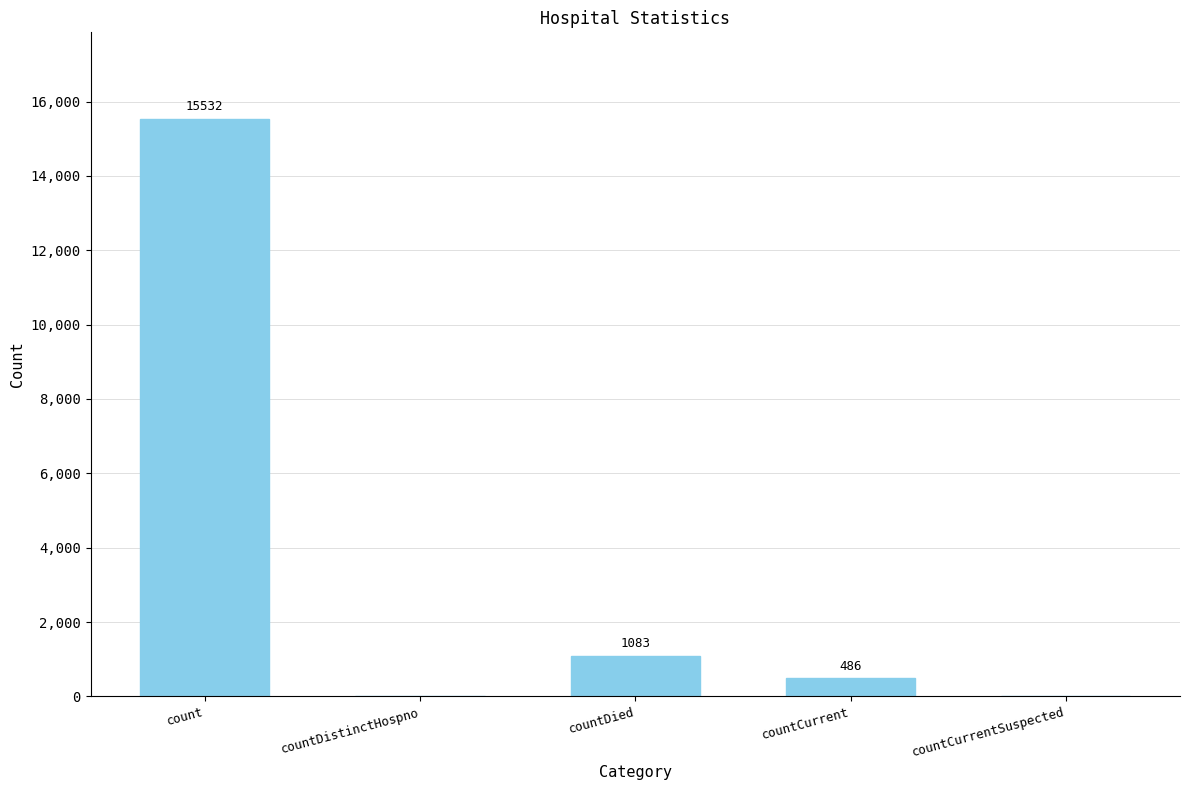

What is the difference between the values at countCurrentSuspected and countCurrent?

486